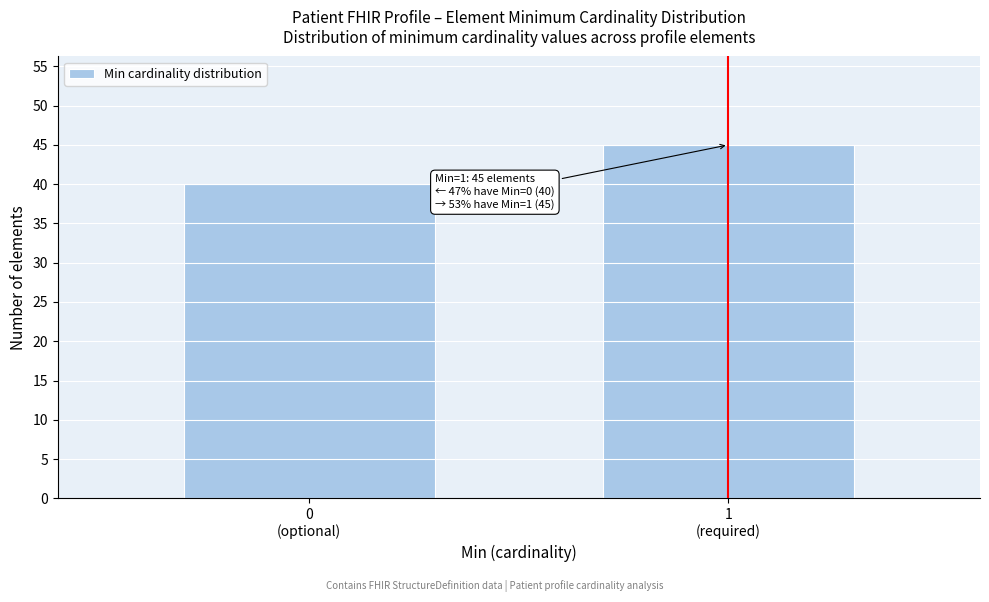

Reading left to right, what are all the values shown in this chart?

40	45